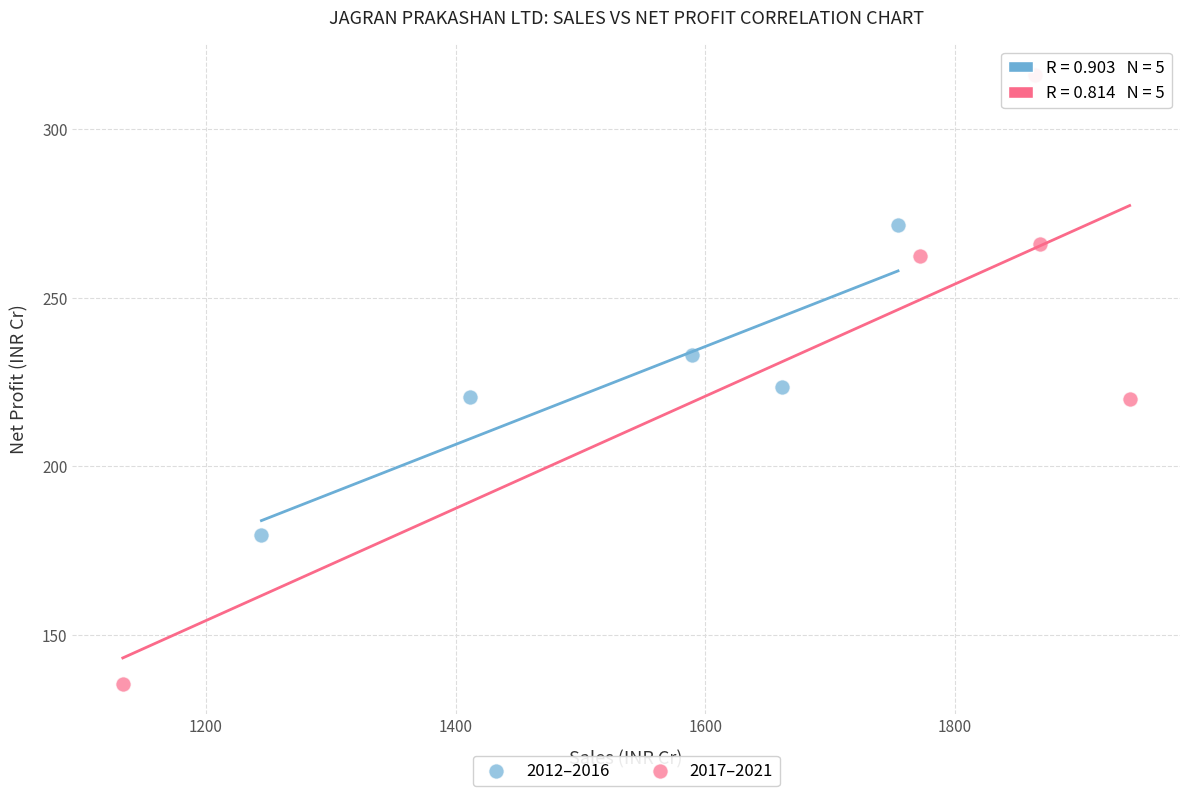

Which series reaches the minimum Y coordinate?

2017–2021